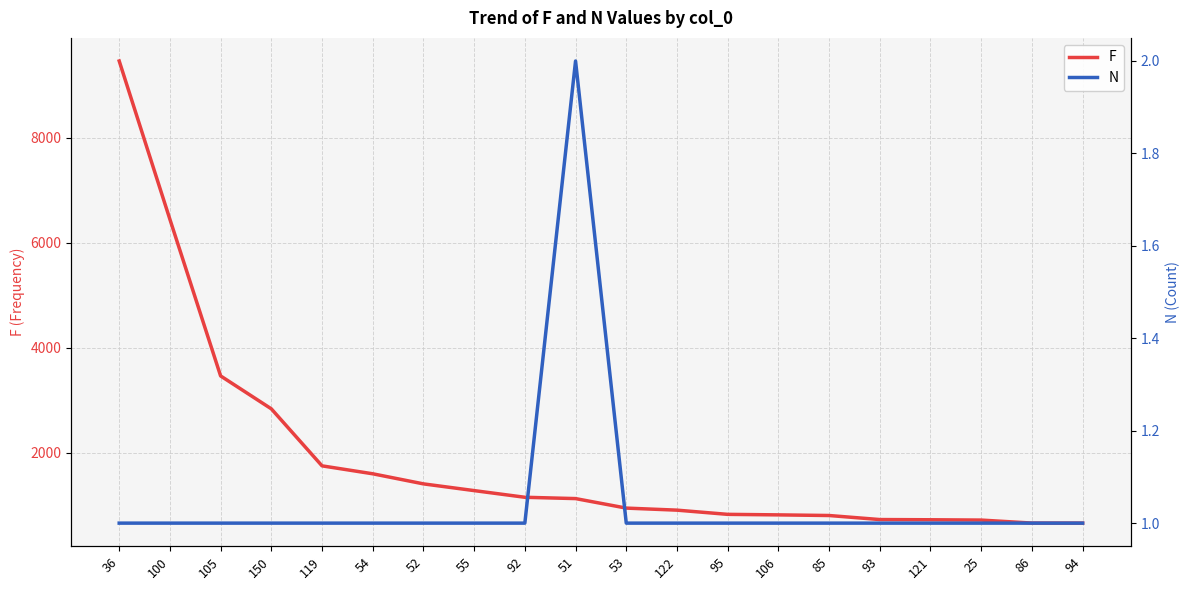

Where is the first local maximum for N?

51